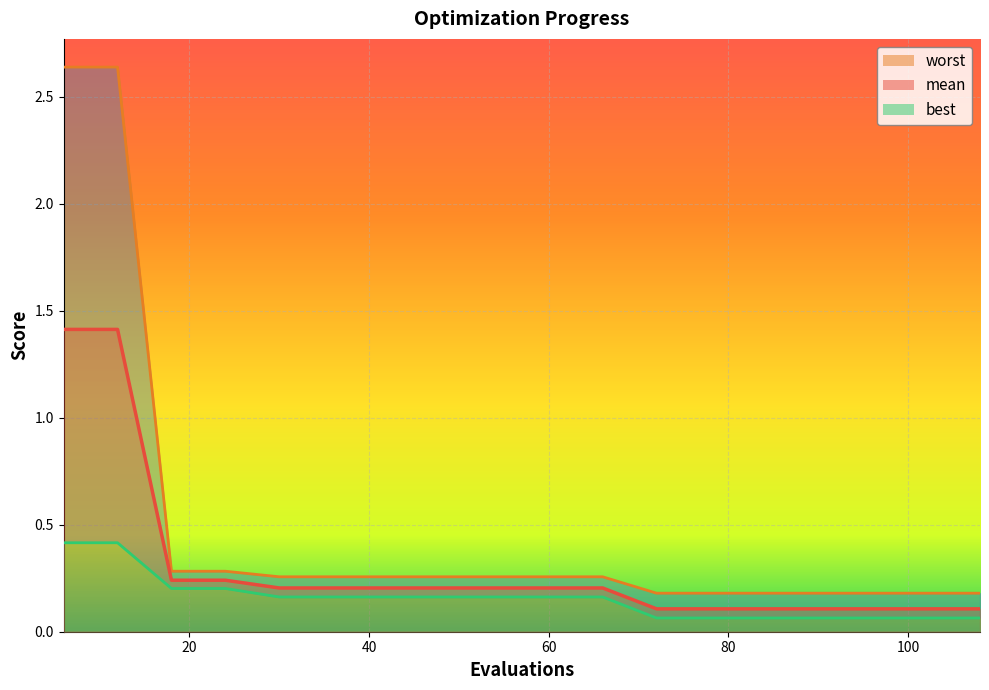

What is the average value of the best series?

0.2